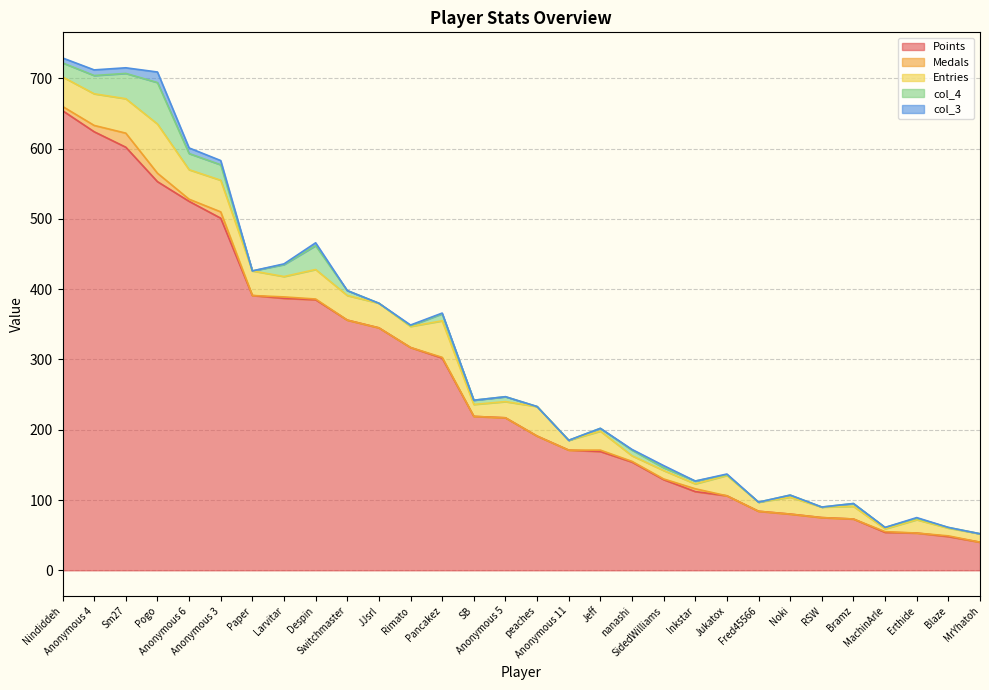

In Medals, how many points are lower than both neighbors (excluding endpoints)?

3